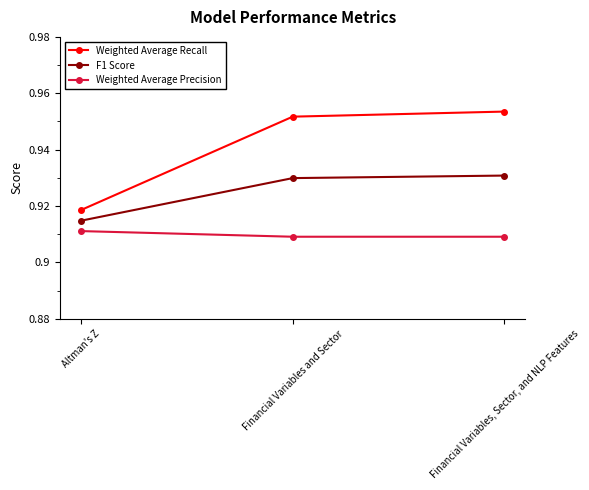

The F1 Score series shows 0.5 at Financial Variables and Sector. True or false?

False